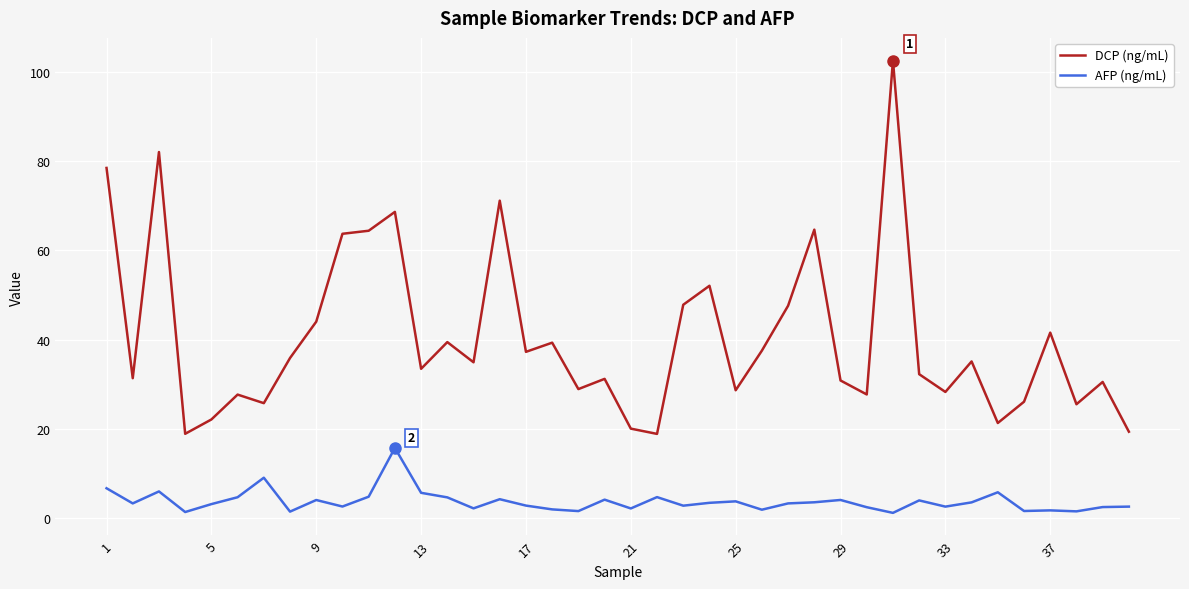

Does the chart display data point markers on the line(s)?

No